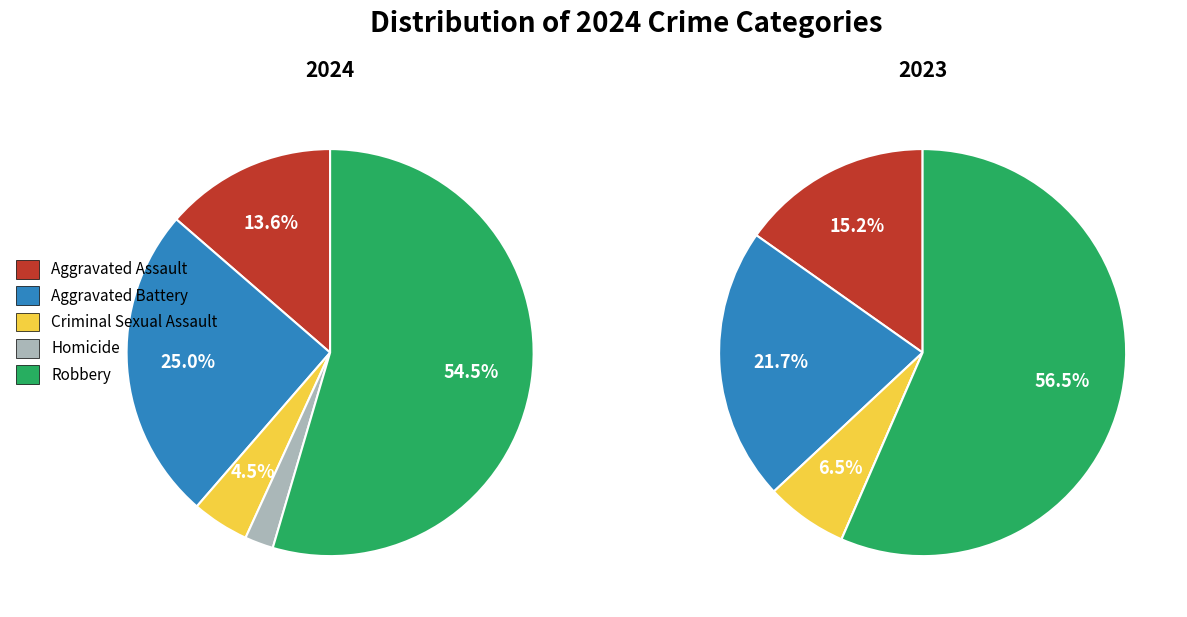

How many segments does this pie chart have?

5